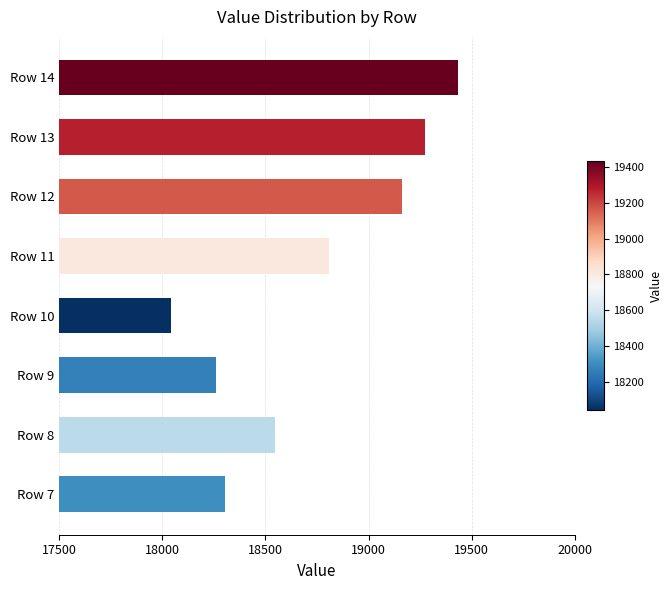

The value at Row 13 is 19275.3. True or false?

True